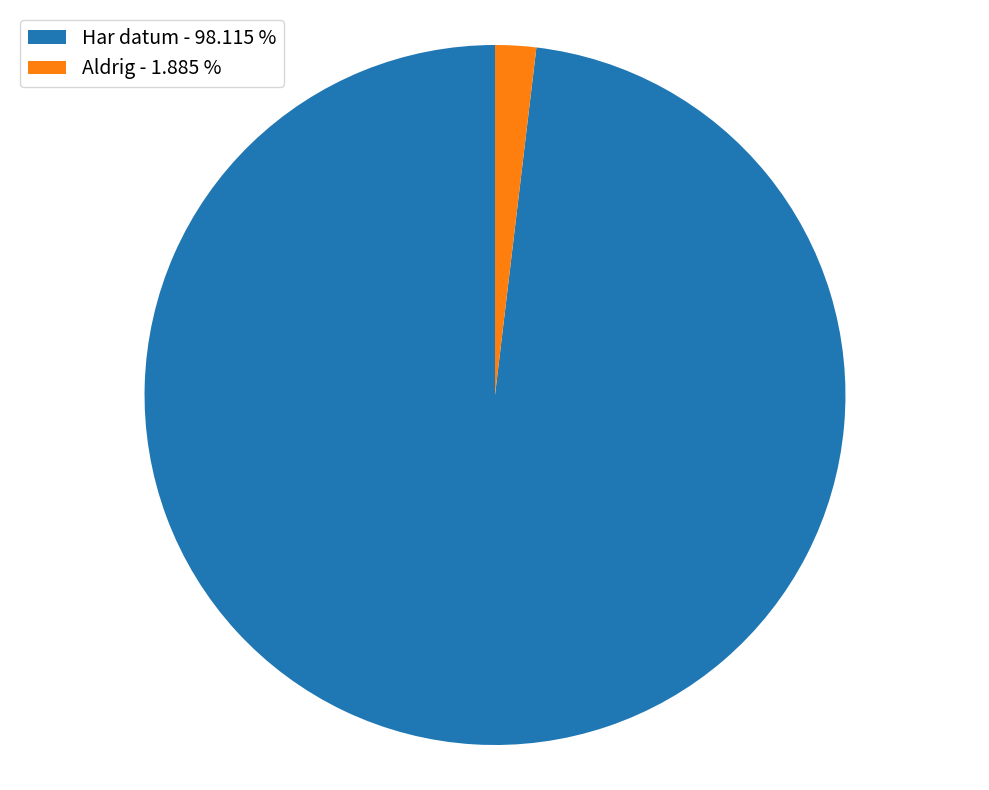

Is there a majority slice in this chart?

Yes